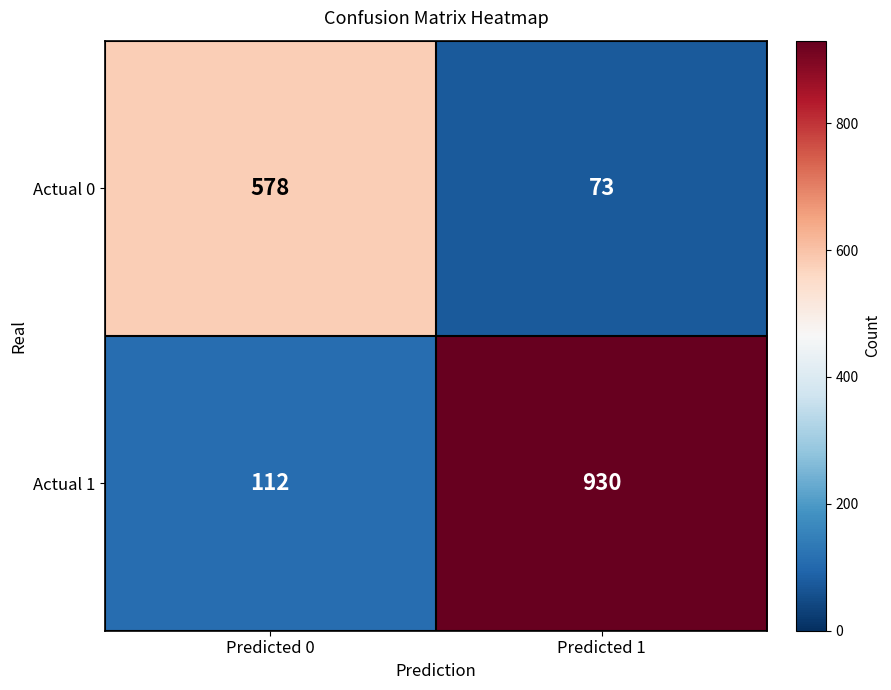

Which category has the highest value across all series?

Predicted 1